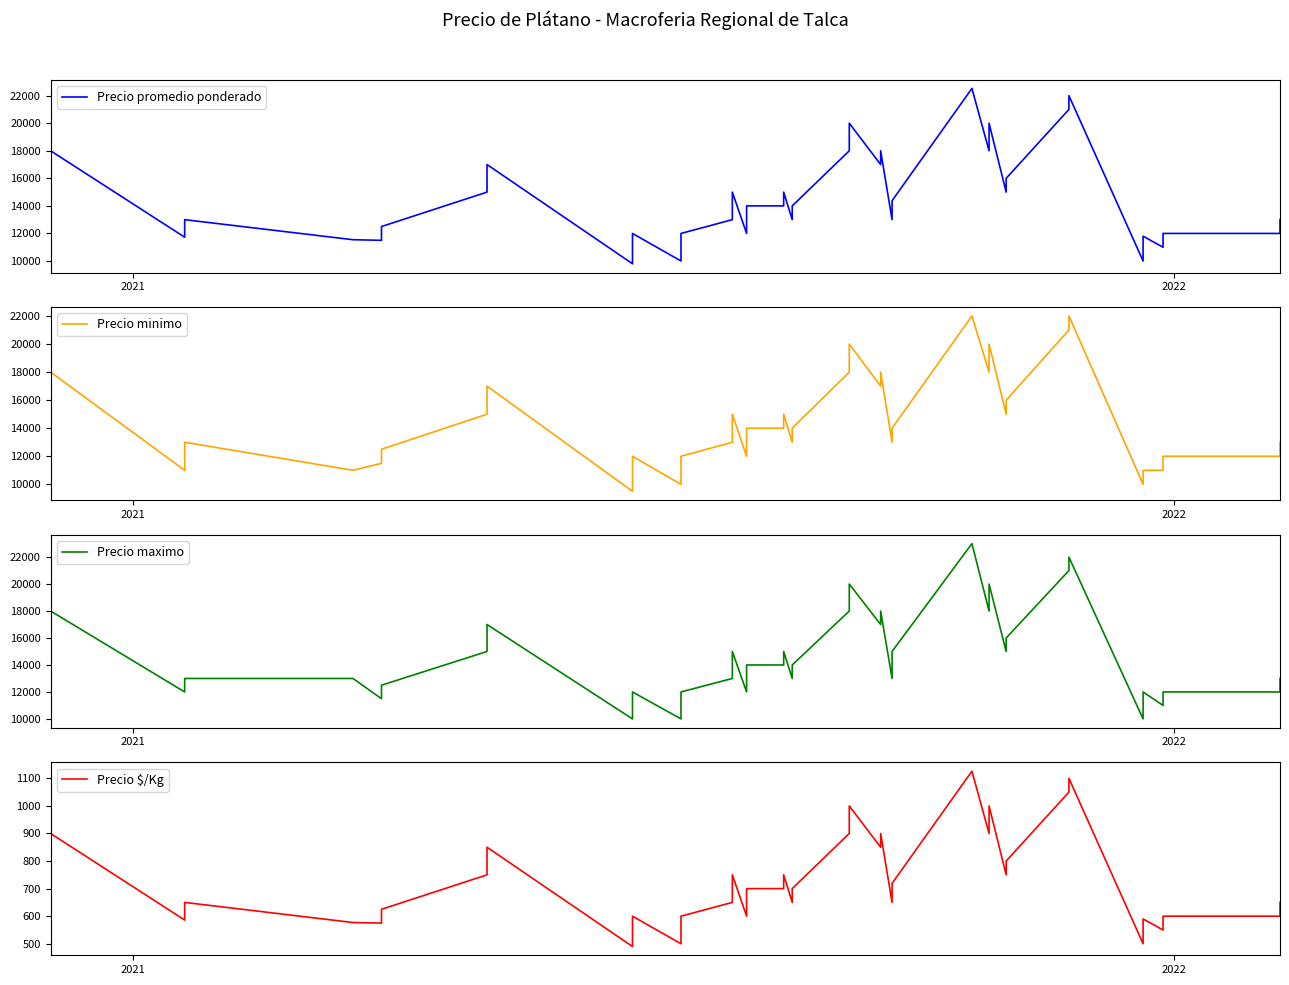

What is the difference between the second highest and second lowest values in the Precio minimo series?

12000